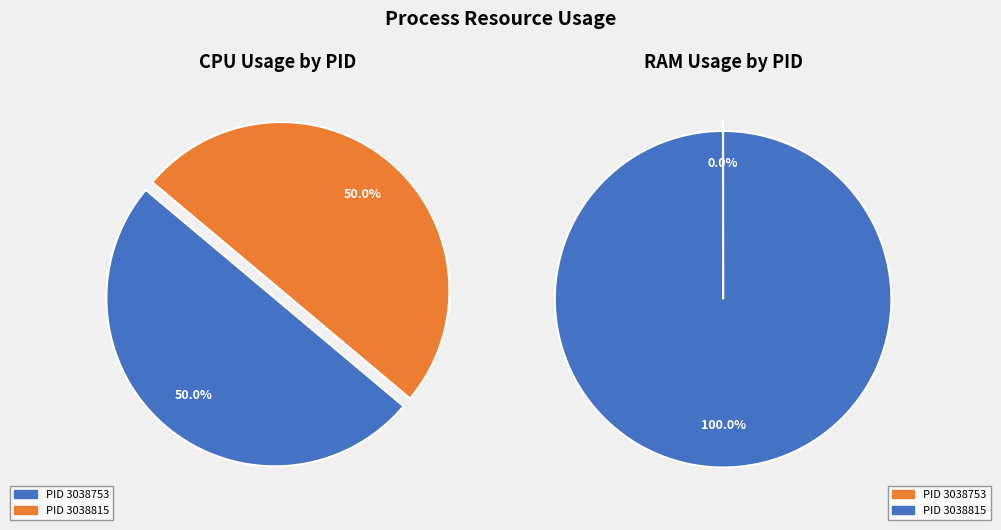

Combined, do 3038815 and 3038753 account for over 50%?

Yes